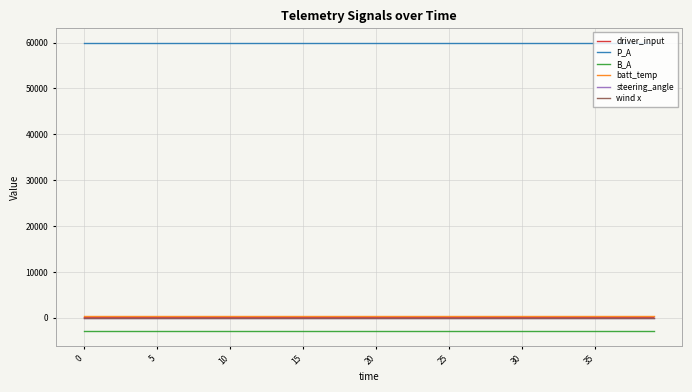

Which series has the largest total across all categories?

P_A